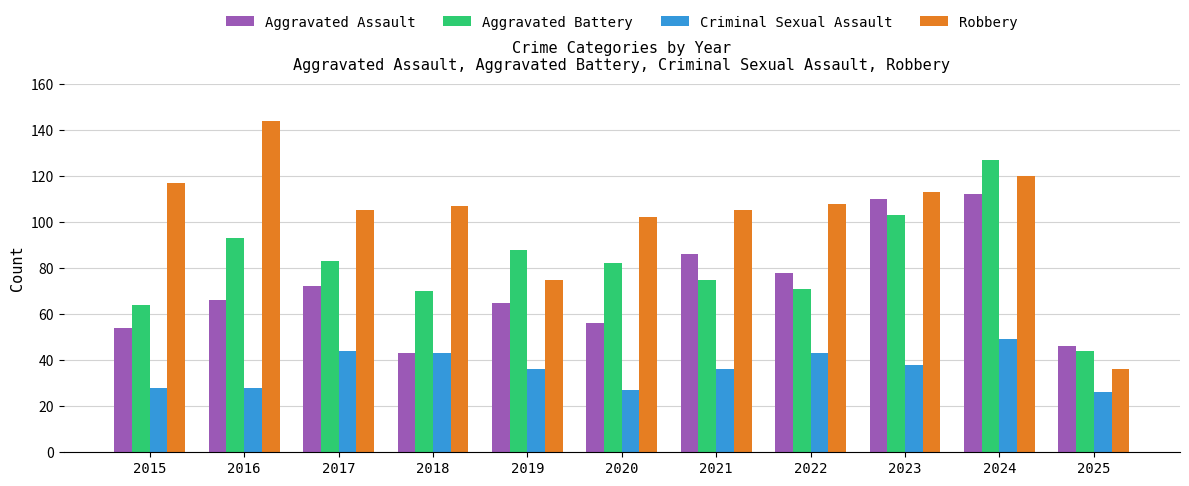

Reading right to left, list all the values displayed in this chart.

Aggravated Assault: 46	112	110	78	86	56	65	43	72	66	54
Aggravated Battery: 44	127	103	71	75	82	88	70	83	93	64
Criminal Sexual Assault: 26	49	38	43	36	27	36	43	44	28	28
Robbery: 36	120	113	108	105	102	75	107	105	144	117